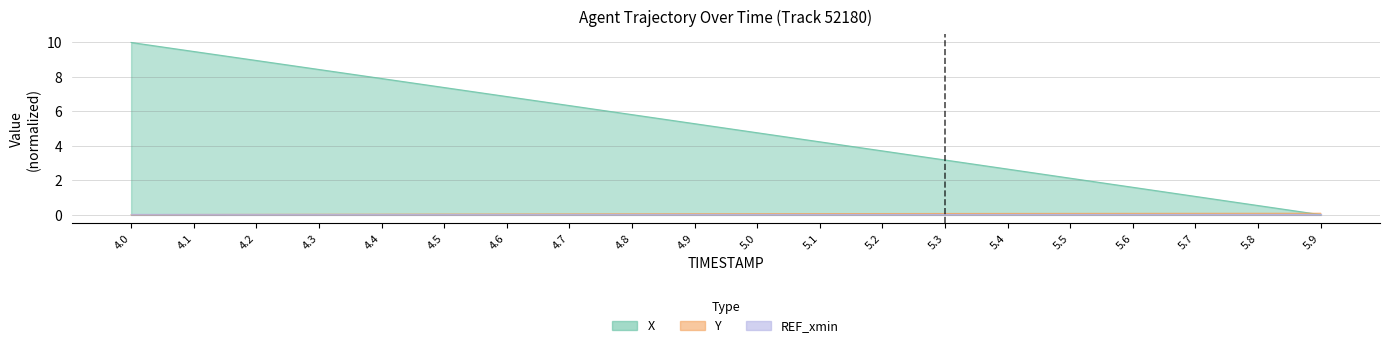

Which has a higher value, 5.9 or 5.2?

5.2